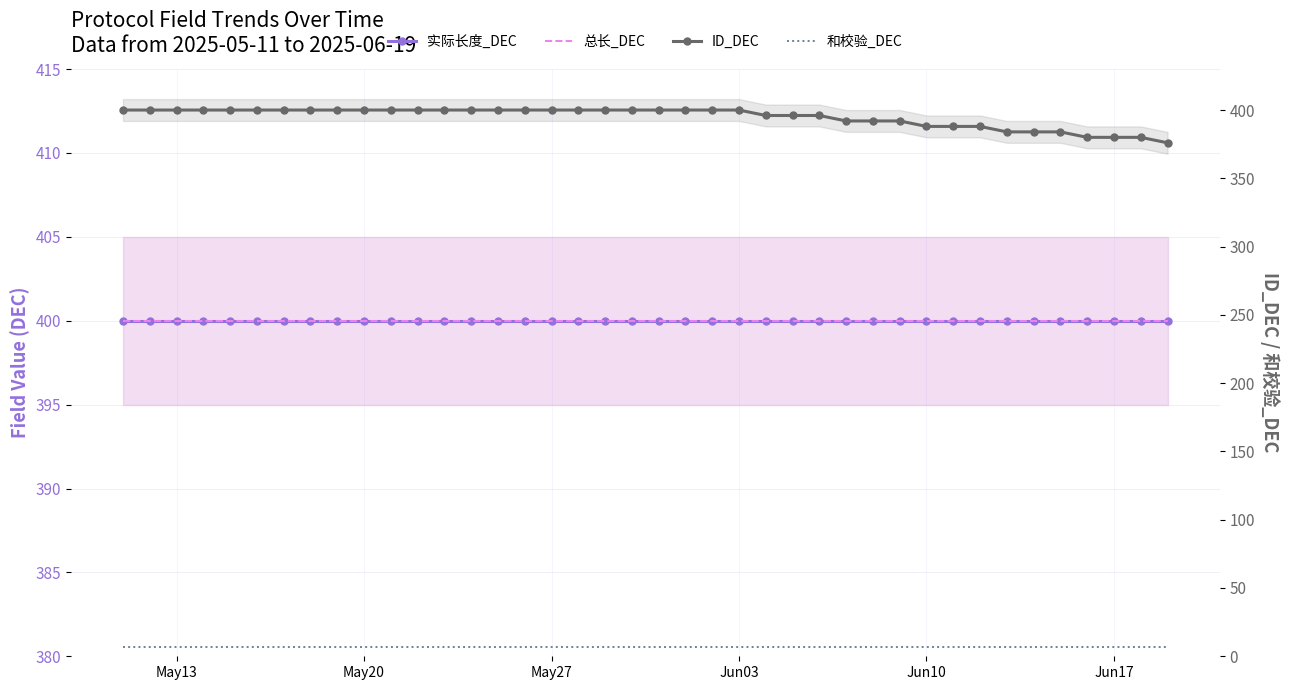

At how many categories does at least one series exceed 326?

40